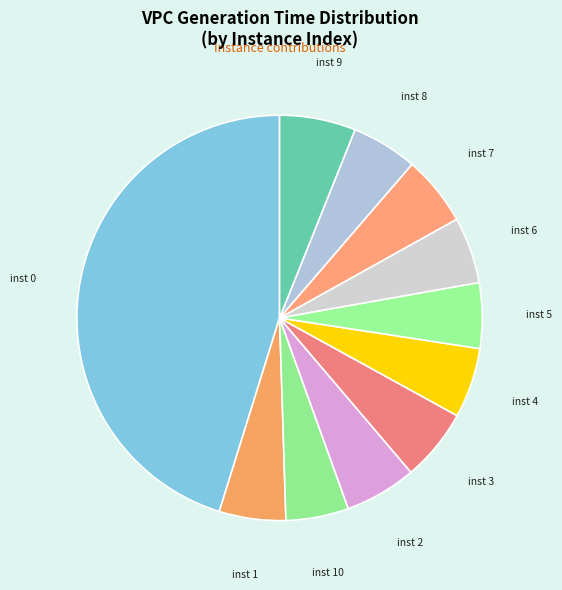

The inst 3 slice represents 1% of the pie. True or false?

False